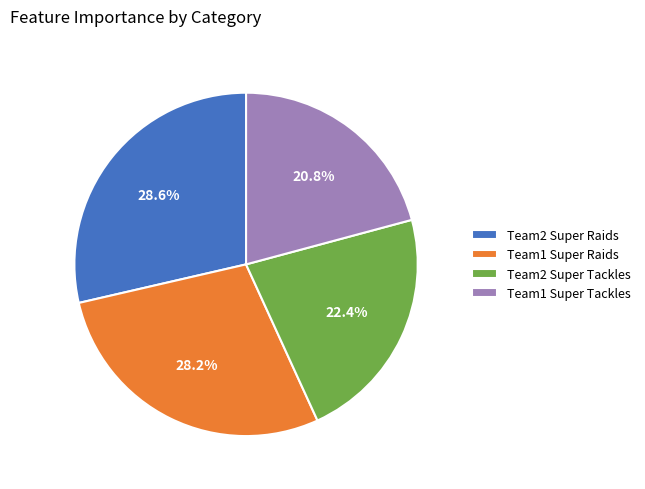

Approximately how many times larger is the value at Team2 Super Tackles compared to Team1 Super Raids?

0.8